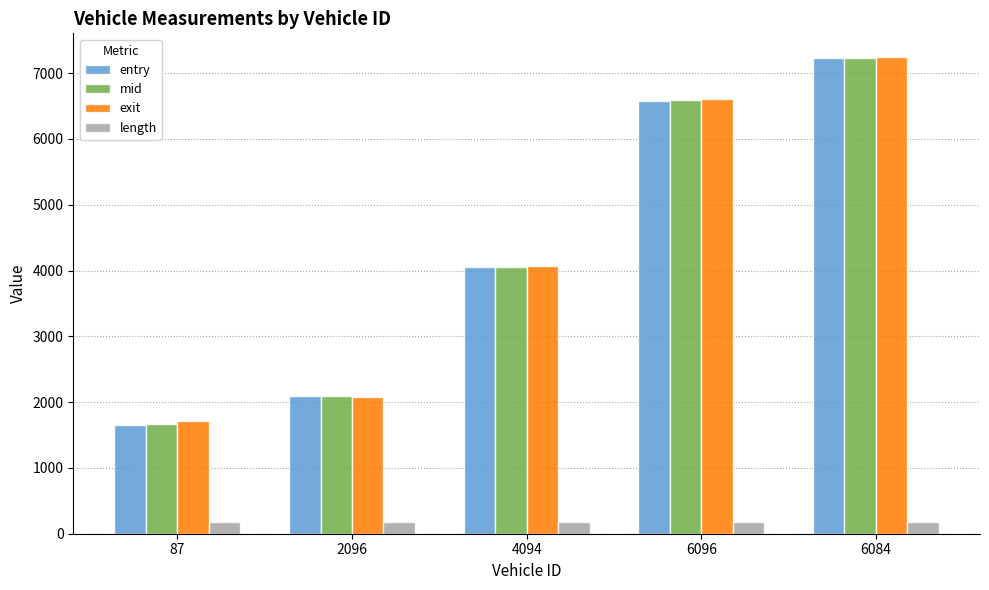

How many distinct data groups are displayed?

4